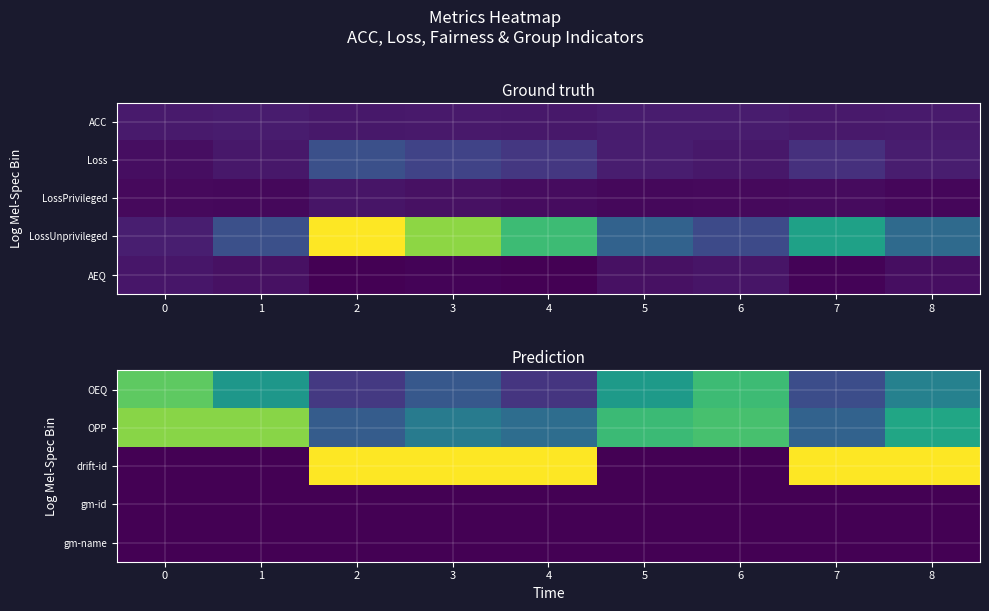

What is the difference between the maximum and minimum values in the OPP series?

0.5